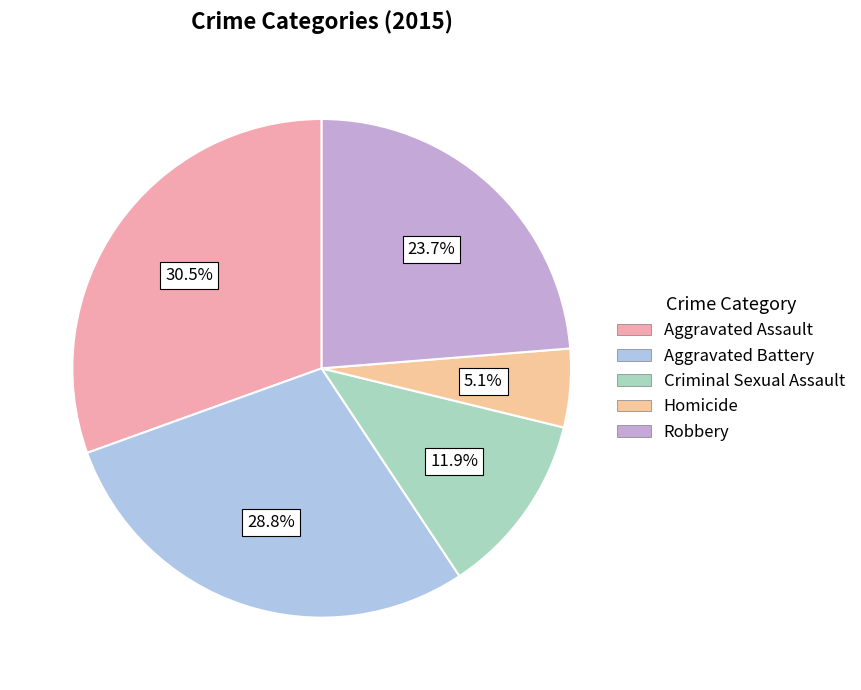

Is it true that Homicide is 17% of the pie?

False